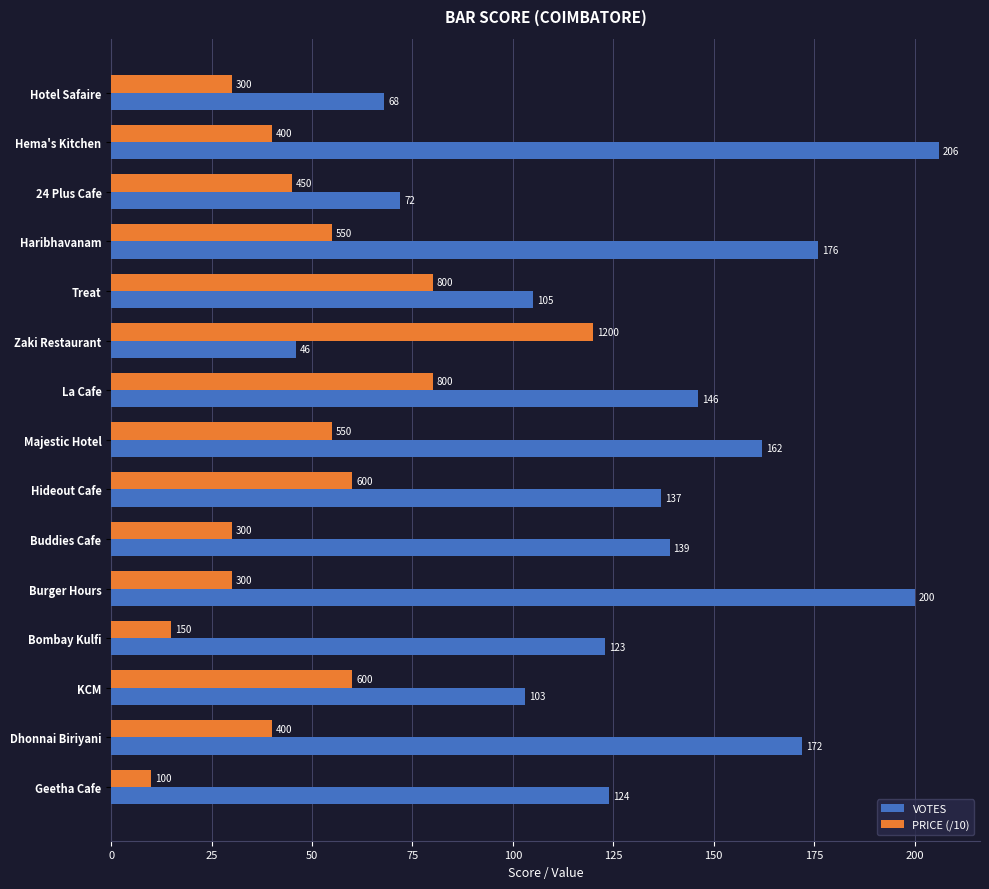

Which series has the largest range (max minus min)?

VOTES